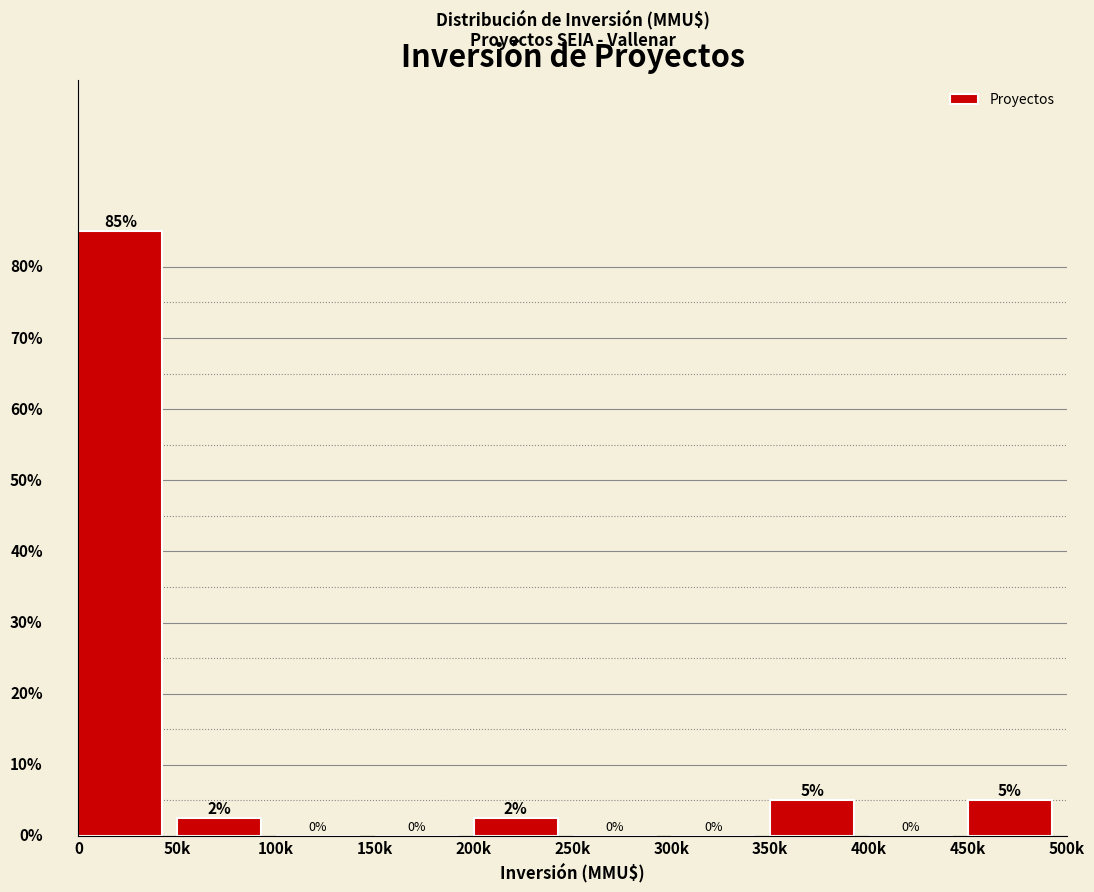

Are the bars horizontal?

No